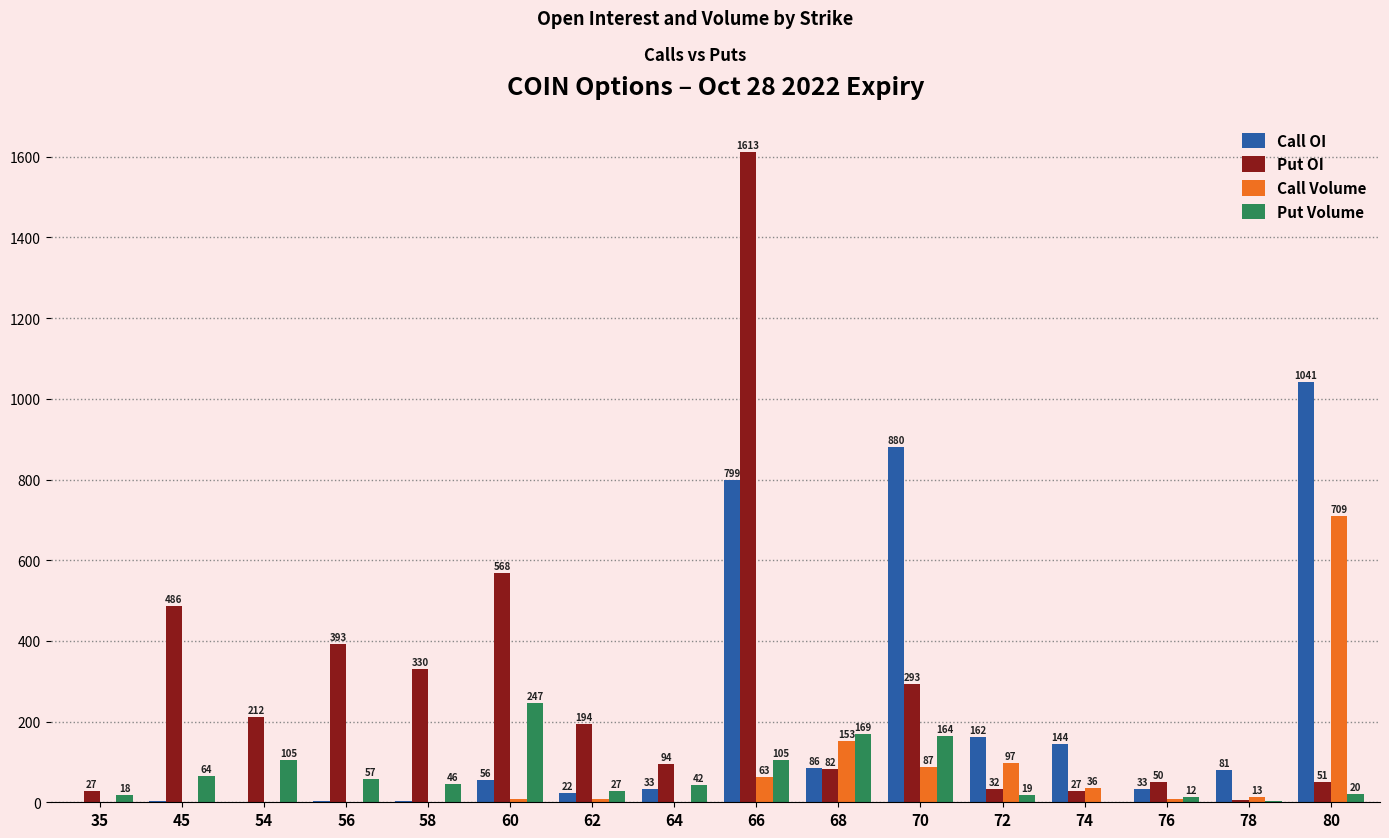

What is the total value across all series at 78?

103